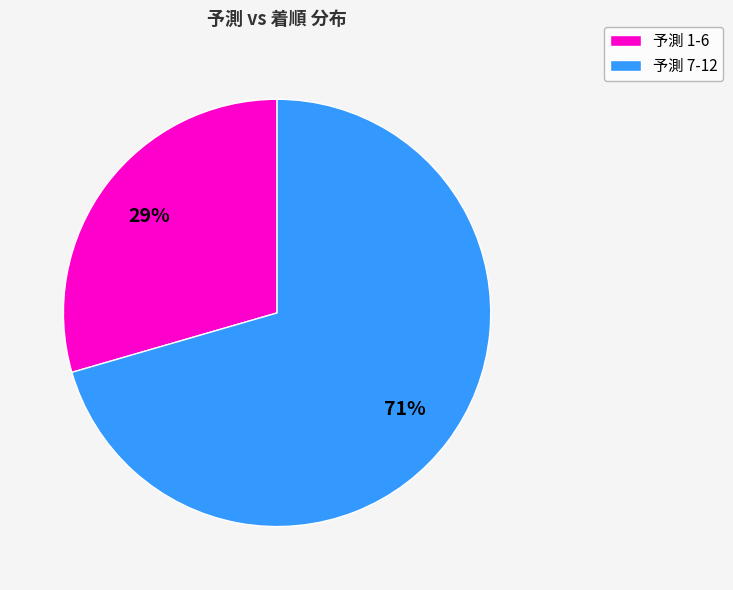

Is there any slice that represents more than half of the pie?

Yes